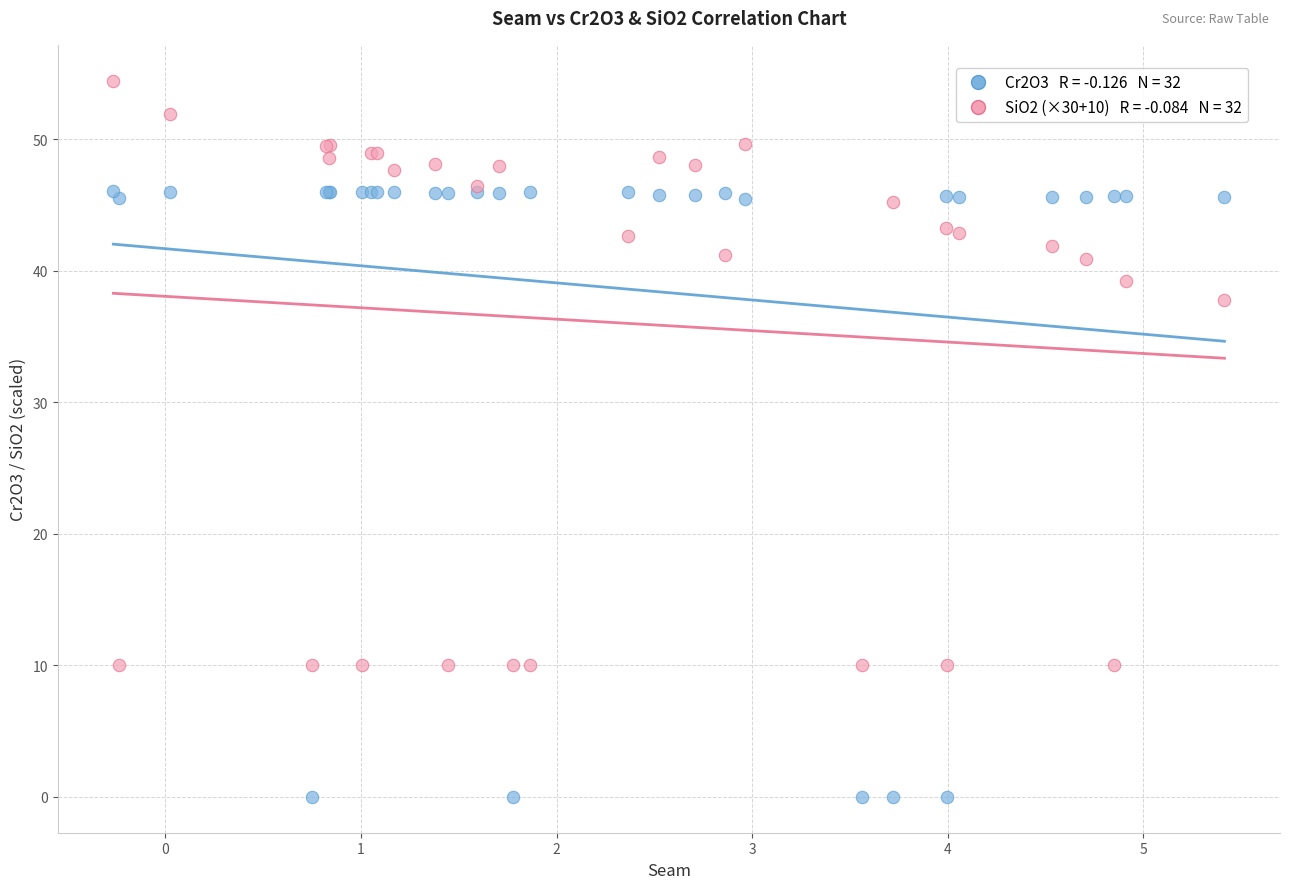

Across all series, what Y value is closest to 27?

37.7